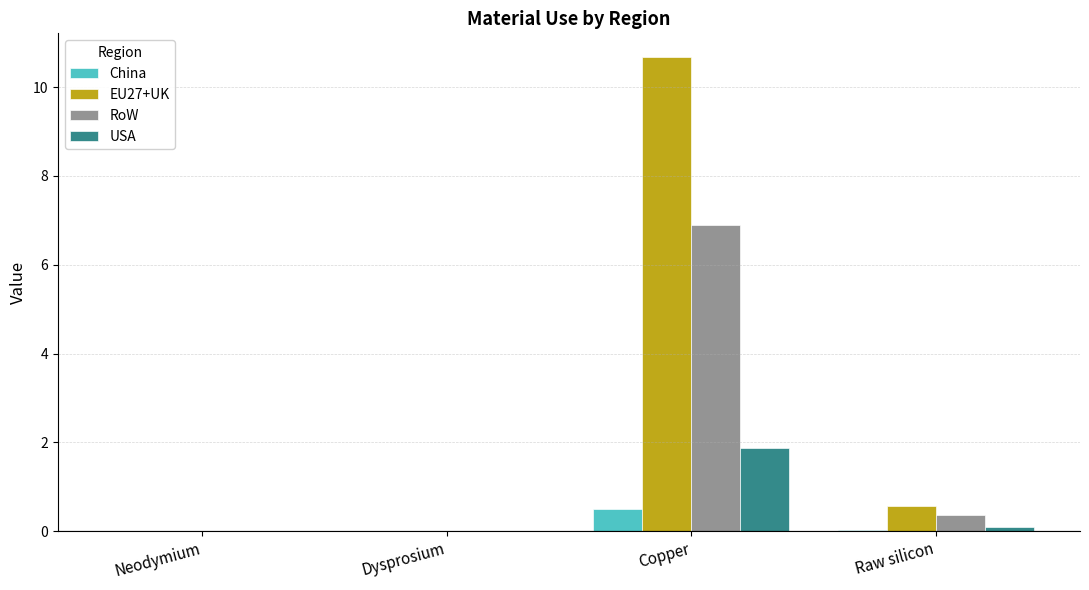

What is the difference between the RoW values at Raw silicon and Neodymium?

0.4